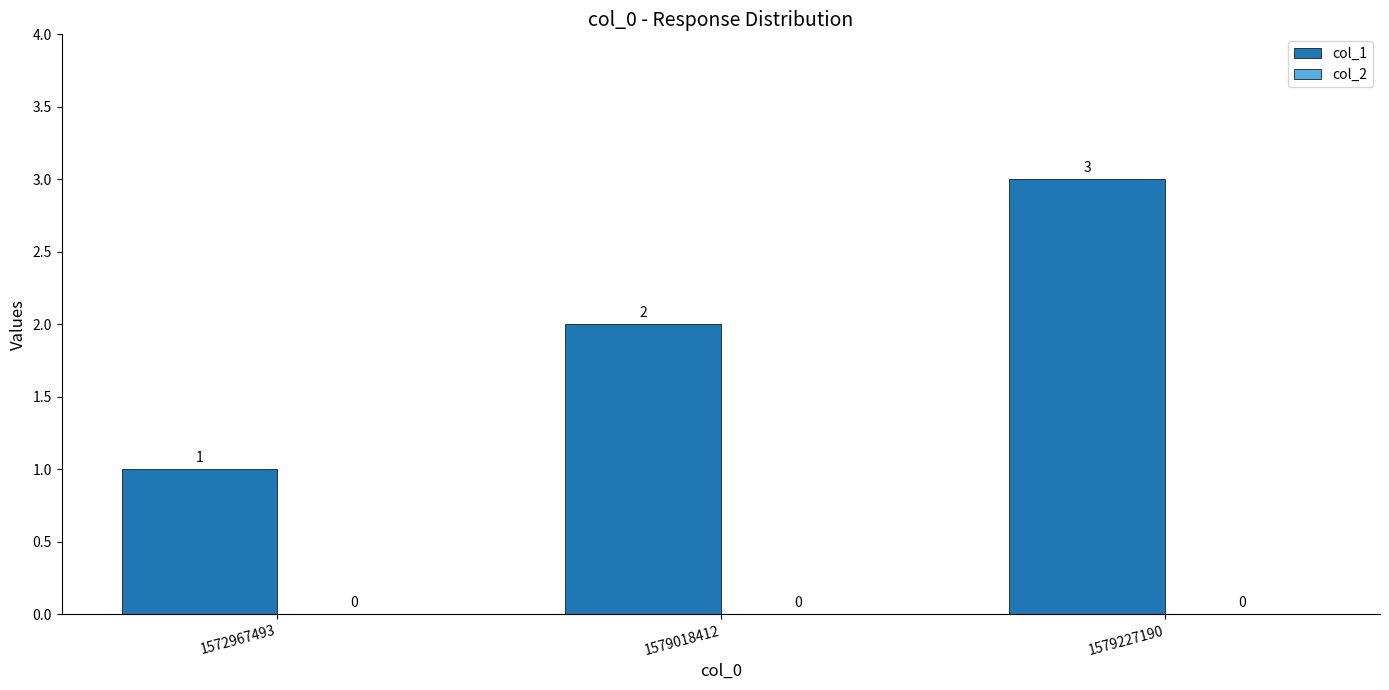

What is the value of the 3rd bar from the left?

3